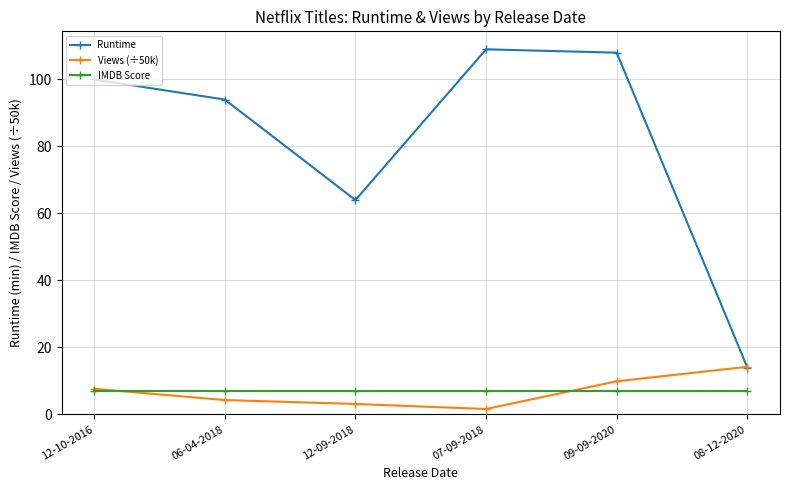

What is the label of the 2nd point from the left?

06-04-2018